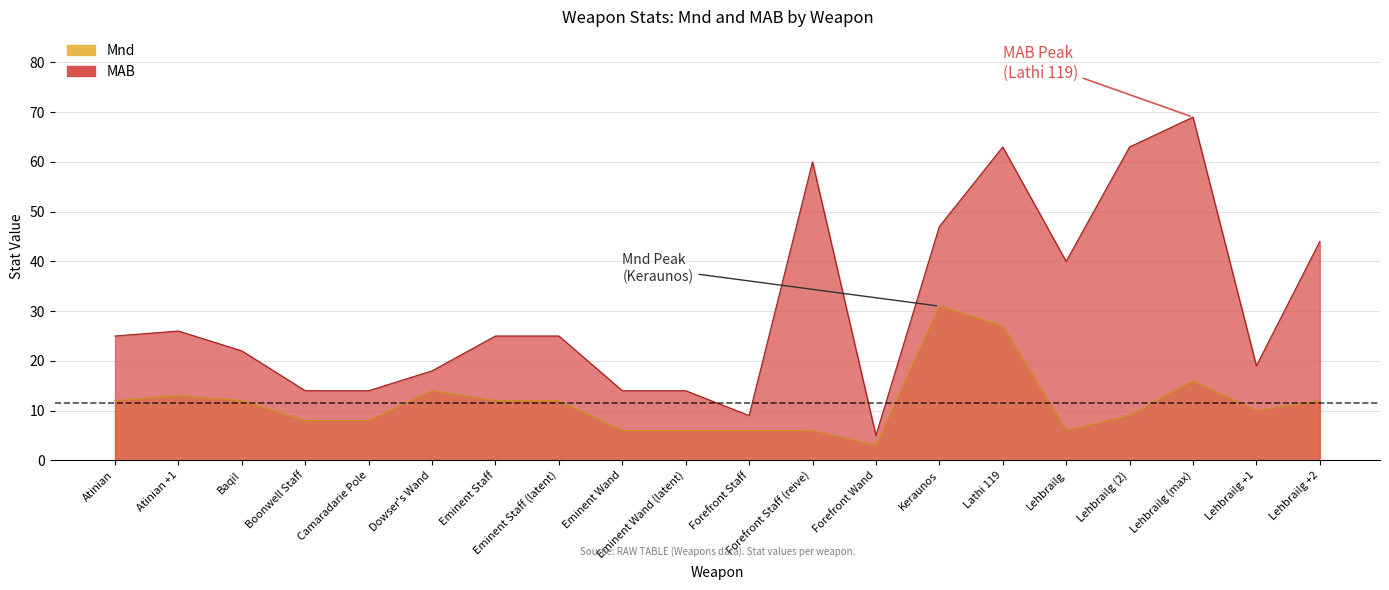

What is the total value across all series at Forefront Staff?

15